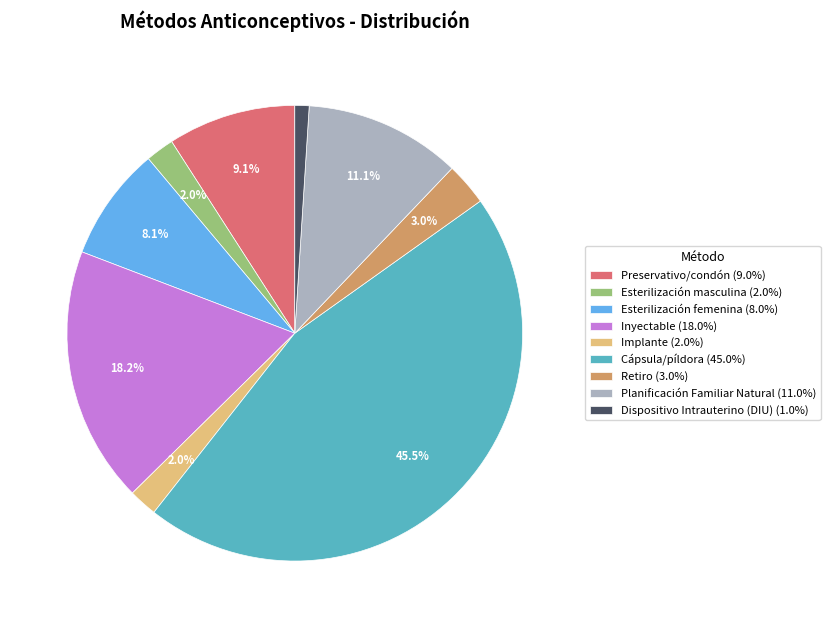

What percentage is the Esterilización masculina slice, to the nearest percent?

2%